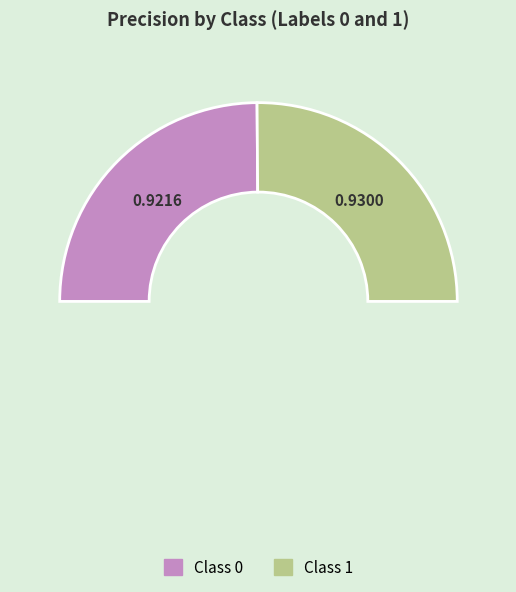

How many slices are in this pie chart?

3